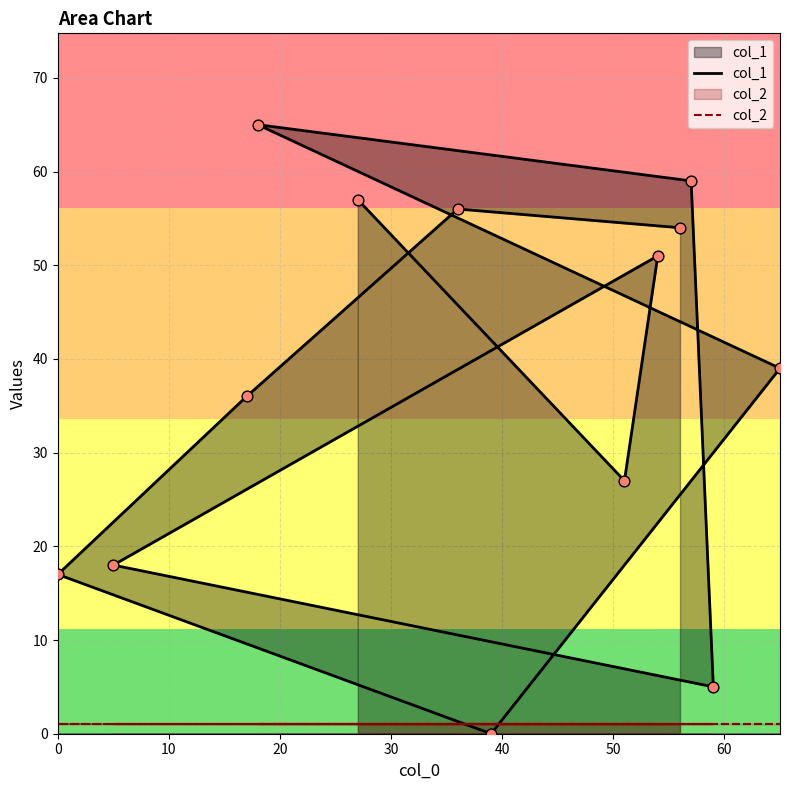

Which series has the largest total across all categories?

col_1